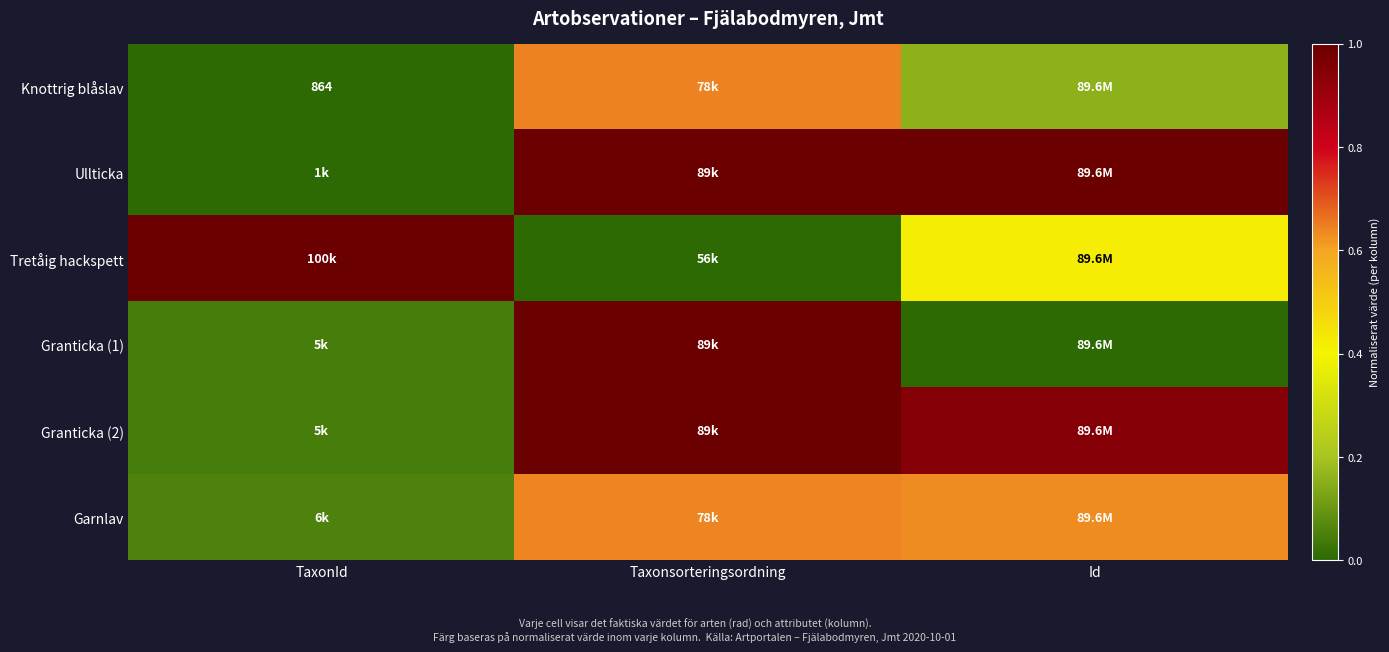

Is the value of Granticka (1) at Id greater than the value of Granticka (2) at Id?

No